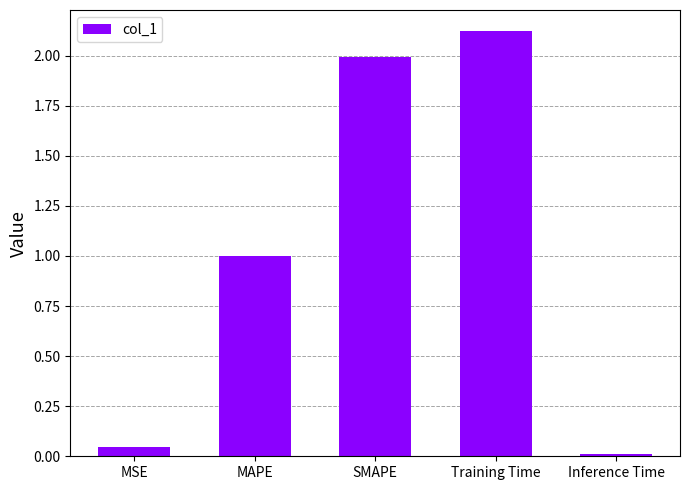

Is it true that the value at SMAPE is 3.3?

False